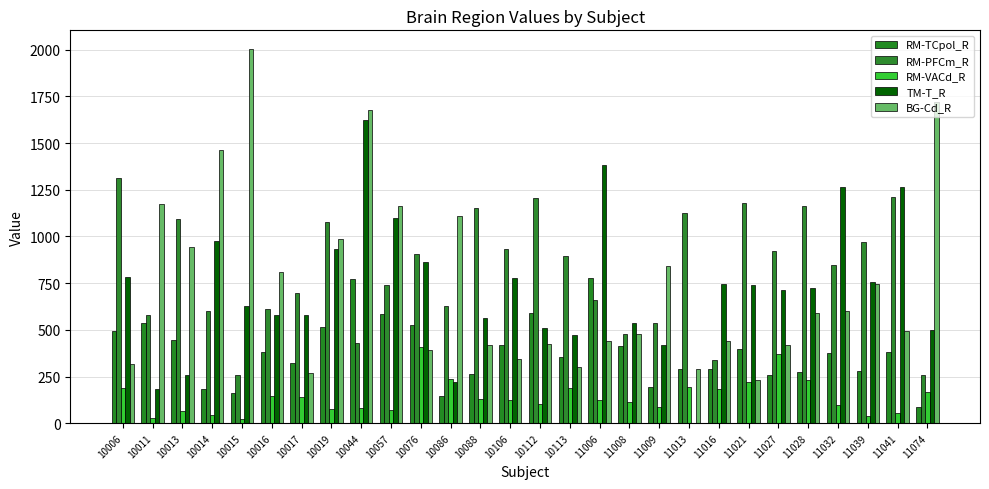

List the series in order of their peak value, highest first.

BG-Cd_R, TM-T_R, RM-PFCm_R, RM-TCpol_R, RM-VACd_R